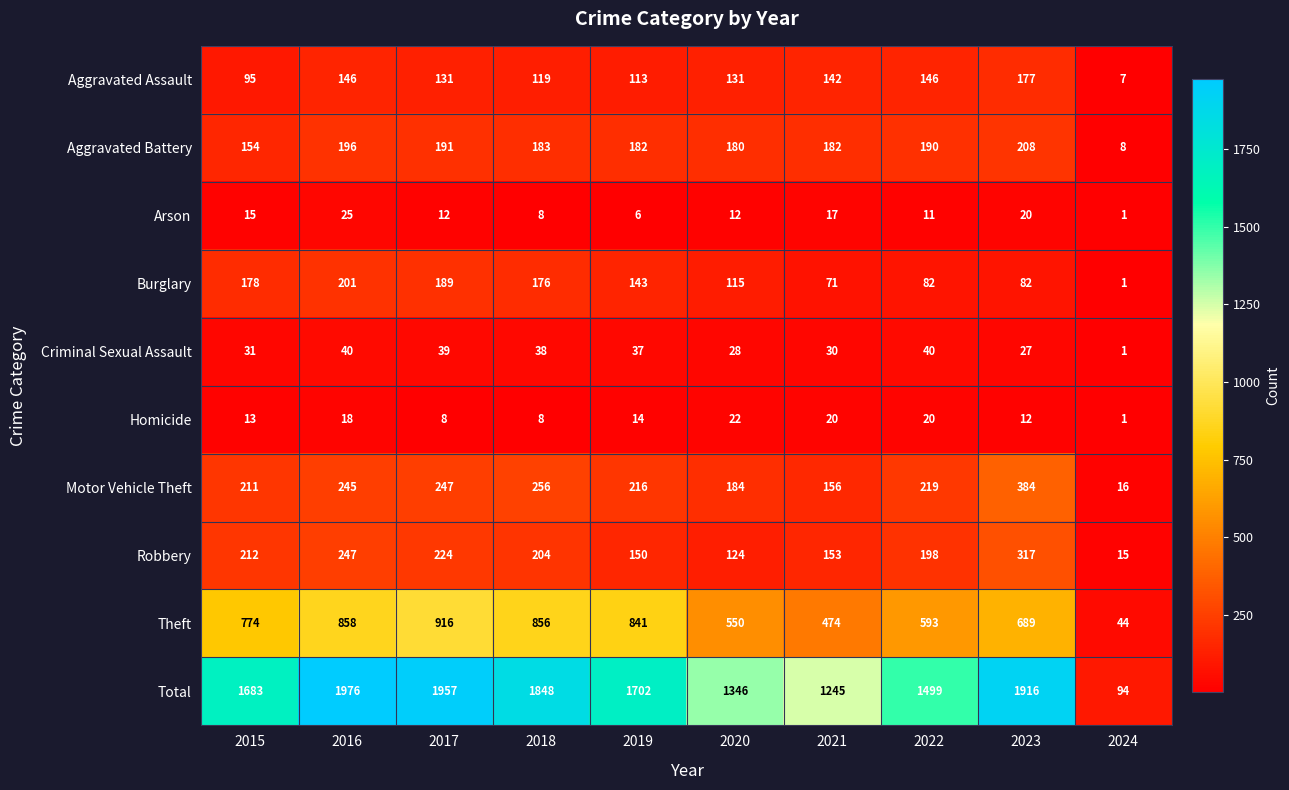

The value of Total at 2016 is 3382. True or false?

False